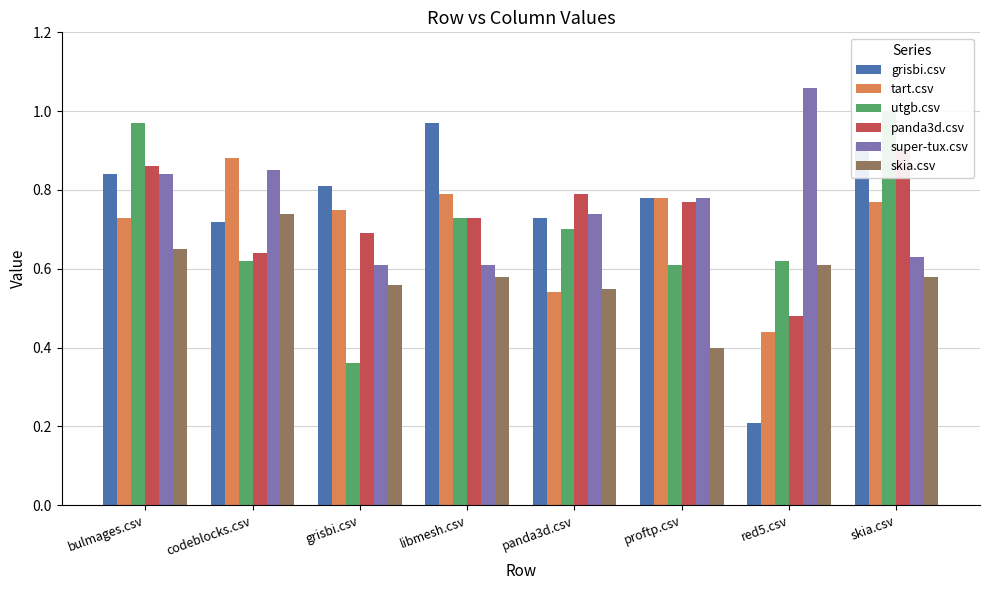

Rank the series by their maximum value, from highest to lowest.

super-tux.csv, utgb.csv, grisbi.csv, panda3d.csv, tart.csv, skia.csv